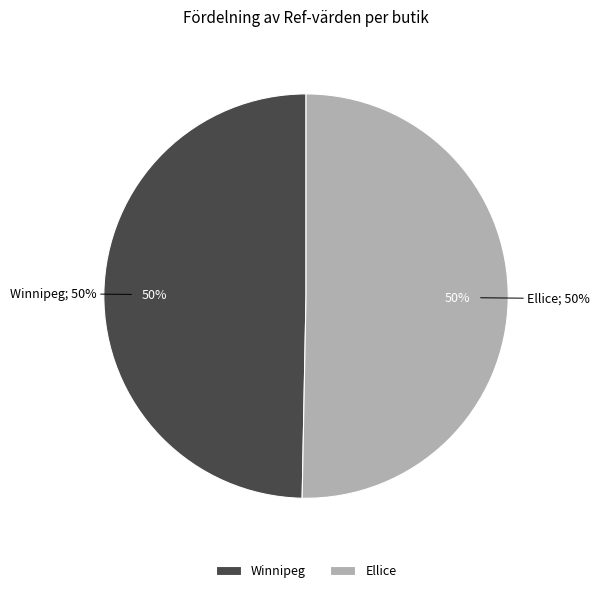

Approximately how many times larger is the value at Ellice compared to Winnipeg?

1.0